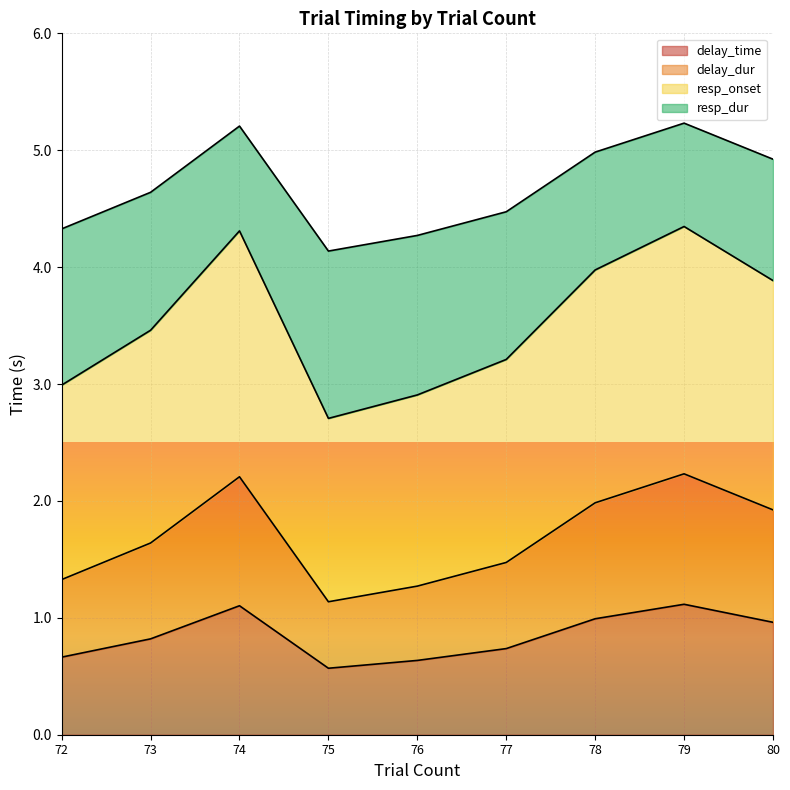

Which series has the largest range (max minus min)?

resp_onset